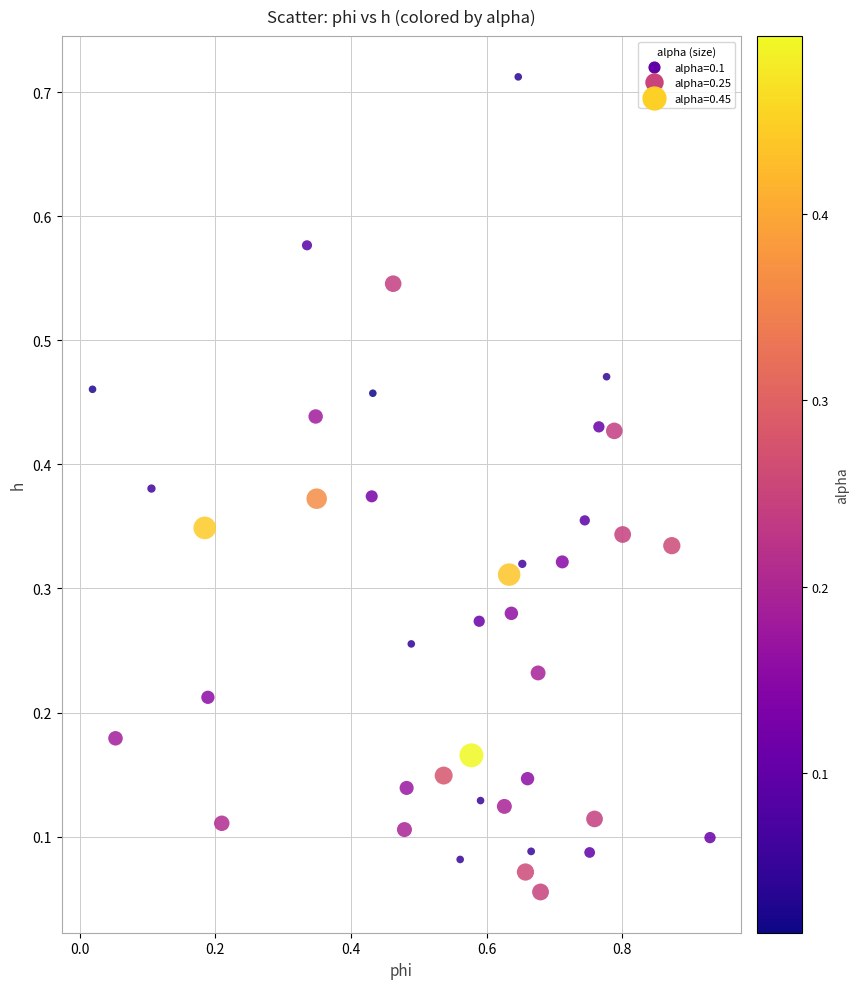

What is the range of X values (max minus min)?

0.9